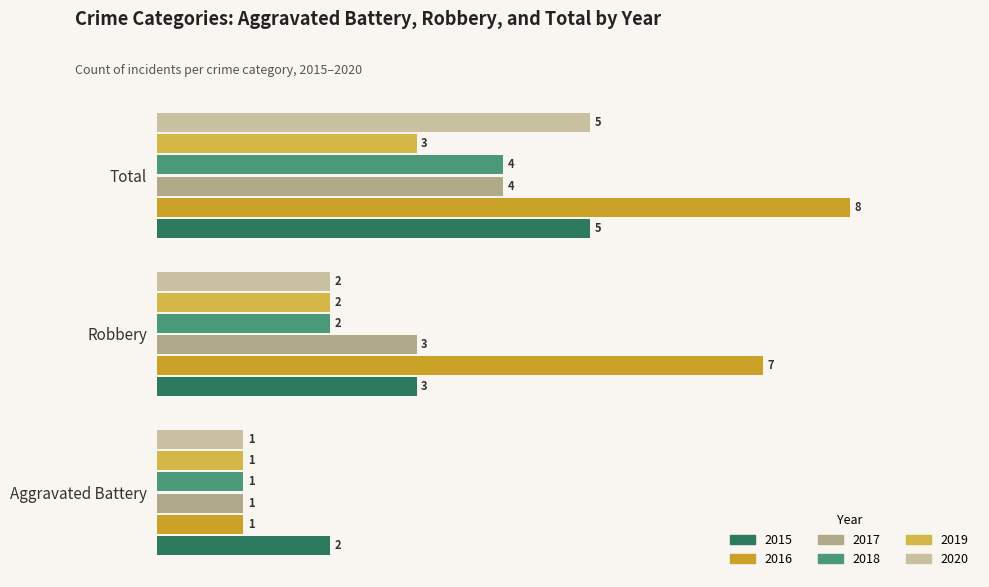

Where is 2015 nearest to the value 3?

Robbery